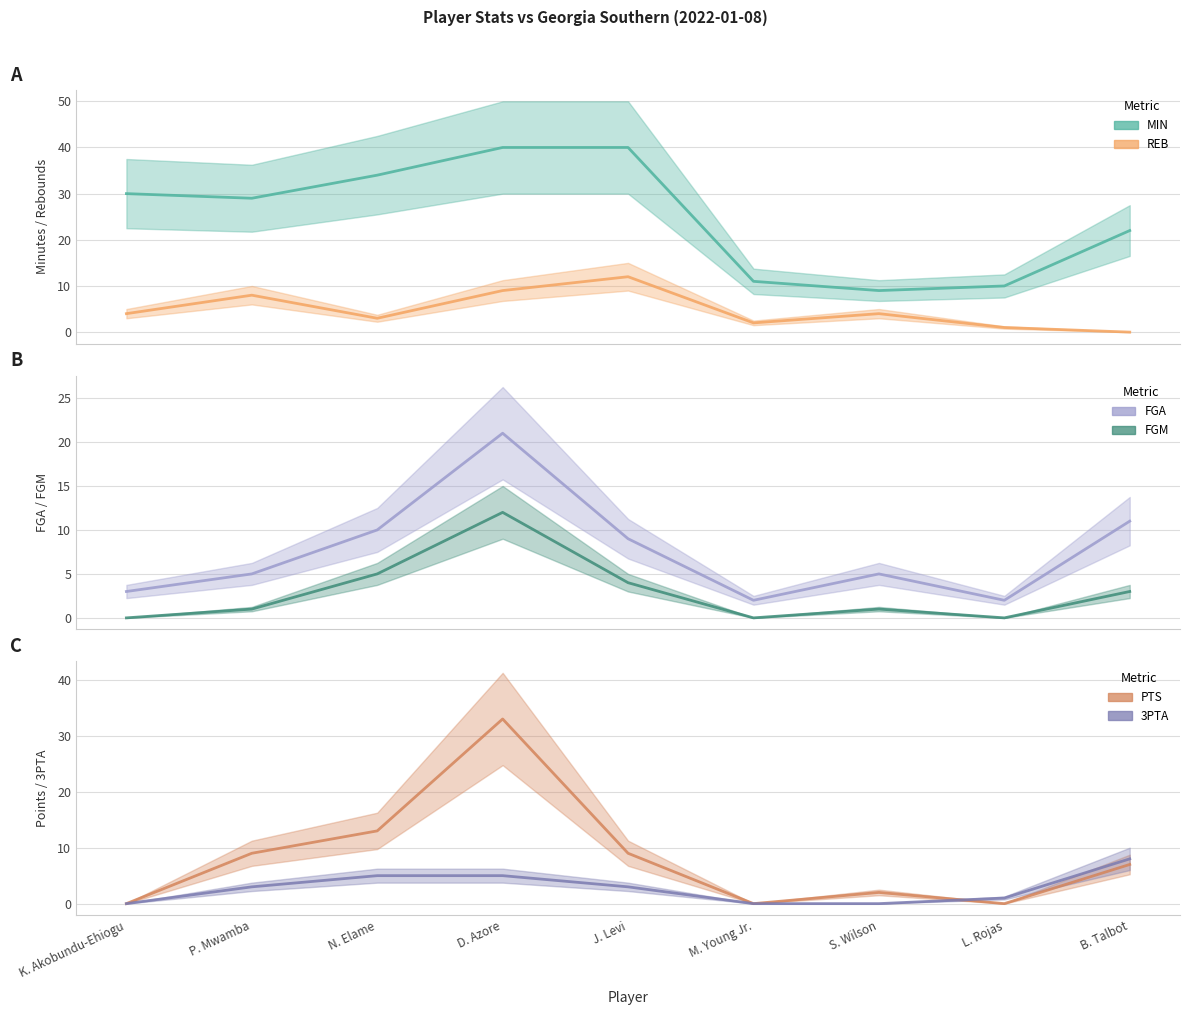

Where is REB nearest to the value 6?

K. Akobundu-Ehiogu